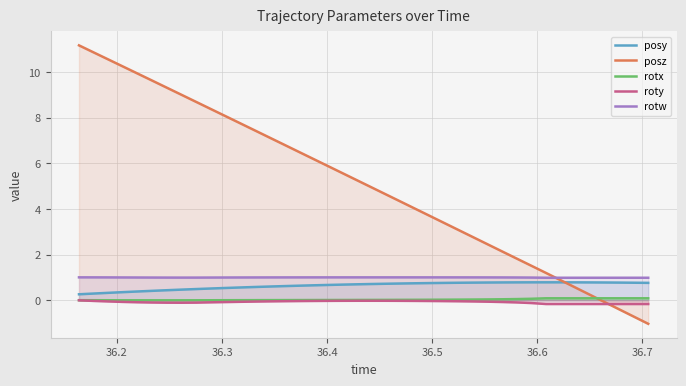

Which series has the largest total across all categories?

posz